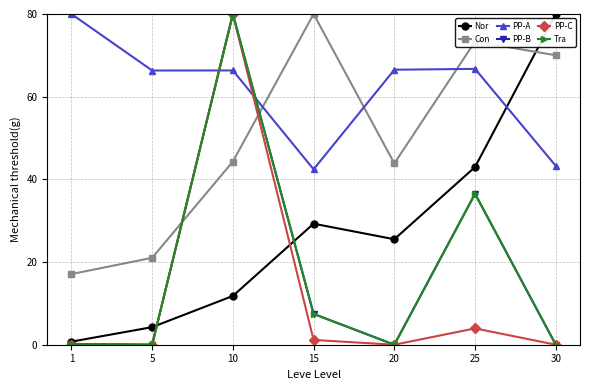

How many lines are shown in the chart?

6